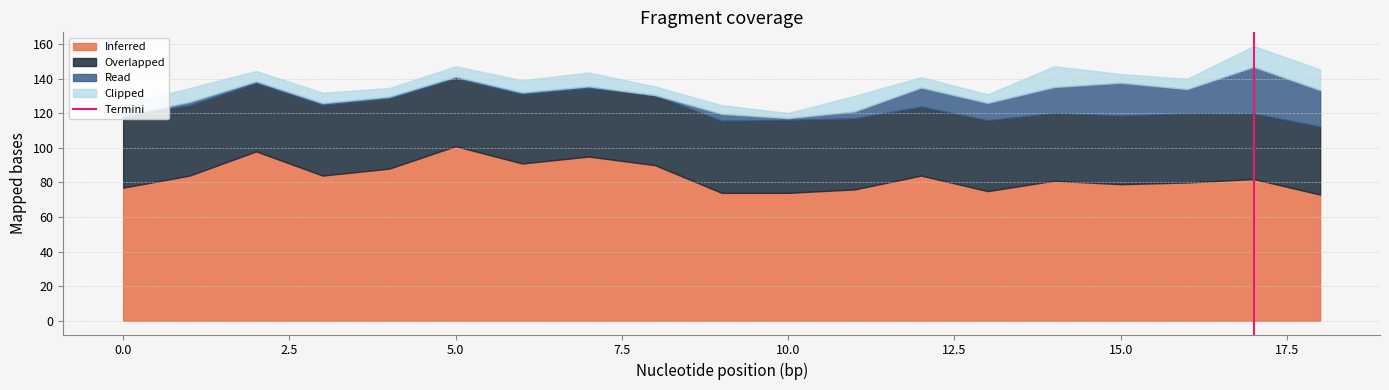

What is the maximum value for Inferred?

101.0